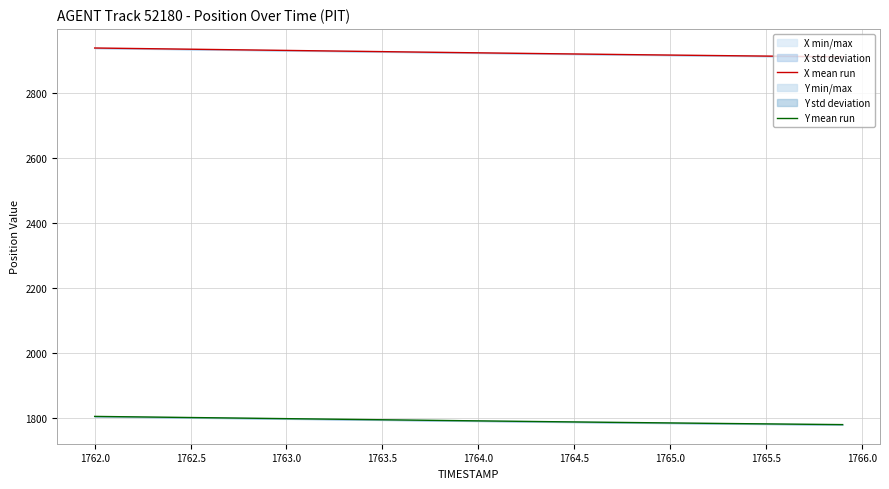

Reading left to right, list all the values displayed in this chart.

X mean run: 2940.2	2939.4	2938.7	2937.9	2937.2	2936.5	2935.7	2935.0	2934.2	2933.5	2932.7	2932.0	2931.2	2930.5	2929.8	2929.0	2928.2	2927.5	2926.8	2926.0	2925.3	2924.6	2923.9	2923.2	2922.5	2921.8	2921.1	2920.4	2919.7	2919.1	2918.4	2917.8	2917.1	2916.5	2915.9	2915.3	2914.7	2914.1	2913.5	2912.9
Y mean run: 1804.0	1803.3	1802.7	1802.0	1801.3	1800.6	1799.9	1799.2	1798.5	1797.8	1797.1	1796.4	1795.8	1795.1	1794.4	1793.7	1793.0	1792.3	1791.6	1790.9	1790.3	1789.6	1788.9	1788.3	1787.6	1787.0	1786.3	1785.7	1785.1	1784.5	1783.9	1783.3	1782.7	1782.1	1781.5	1781.0	1780.4	1779.8	1779.3	1778.7